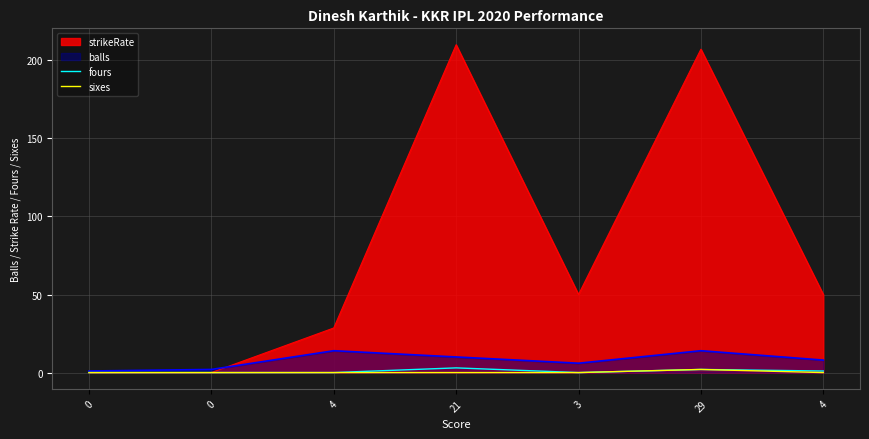

True or false: sixes has a value of 0 at 3.

True